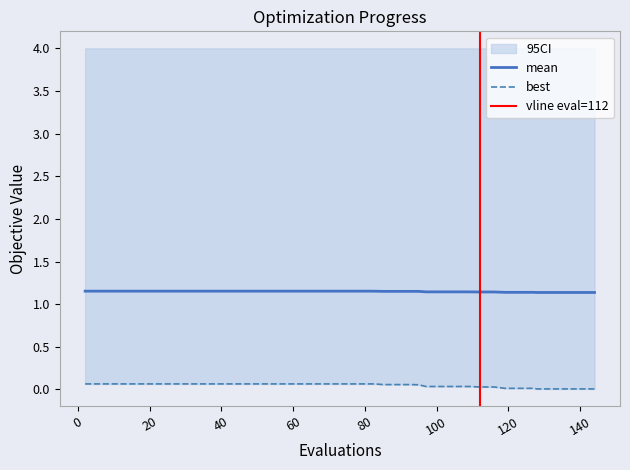

The best series shows 0.0 at 24. True or false?

False